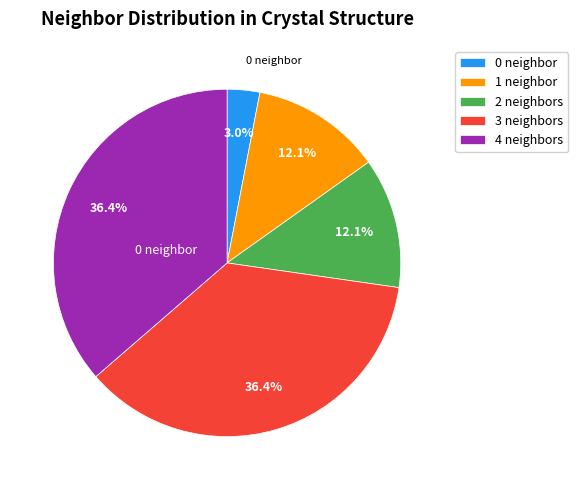

The 1 slice represents 25% of the pie. True or false?

False